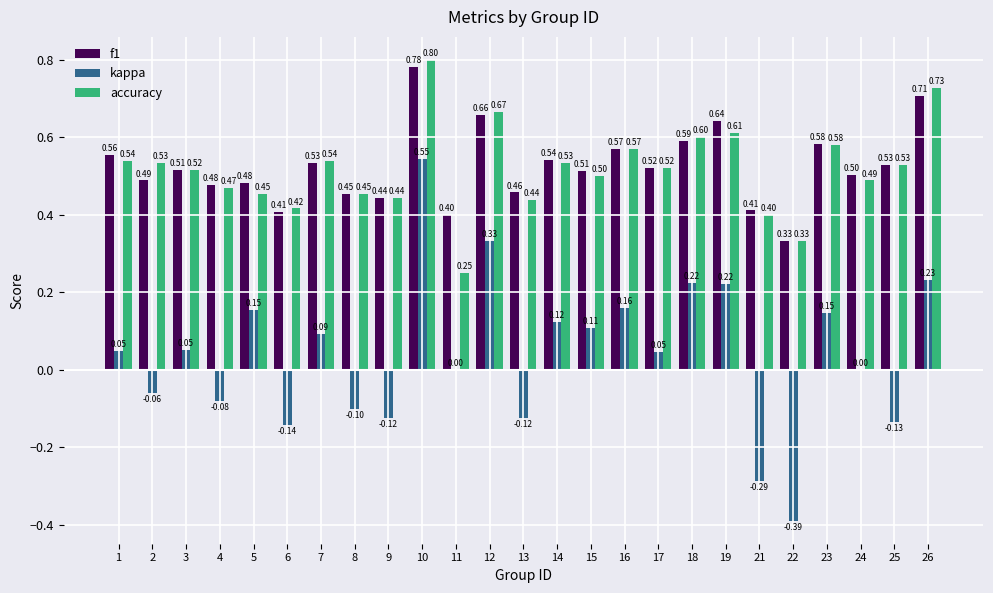

Read the f1 value at 17.

0.5